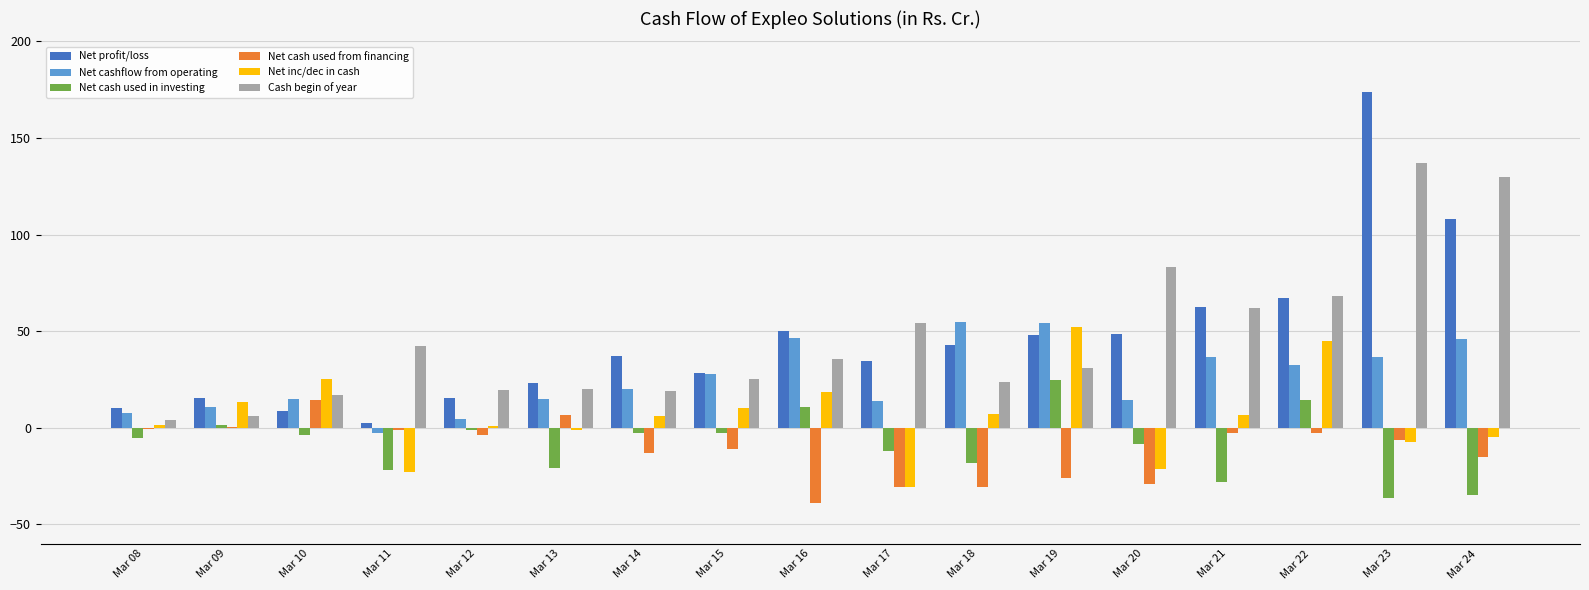

At which label does Cash begin of year first exceed 30?

Mar 11